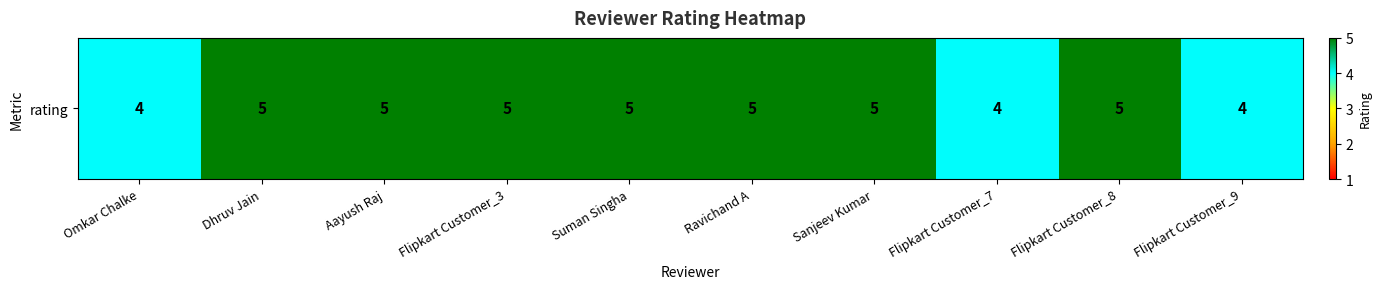

List the labels in order of value, largest first.

Dhruv Jain, Aayush Raj, Flipkart Customer_3, Suman Singha, Ravichand A, Sanjeev Kumar, Flipkart Customer_8, Omkar Chalke, Flipkart Customer_7, Flipkart Customer_9